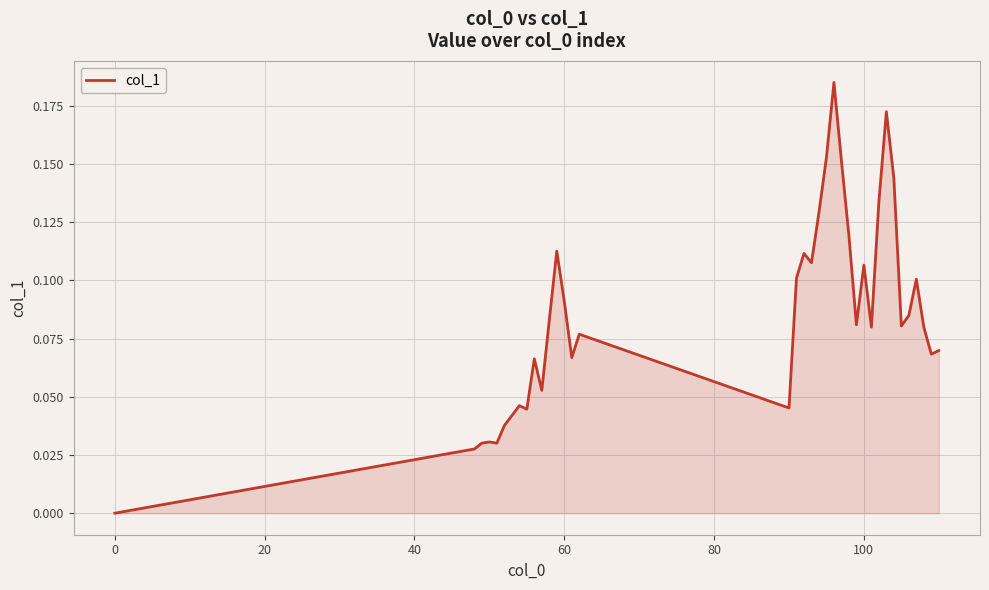

Count the number of categories in the chart.

36